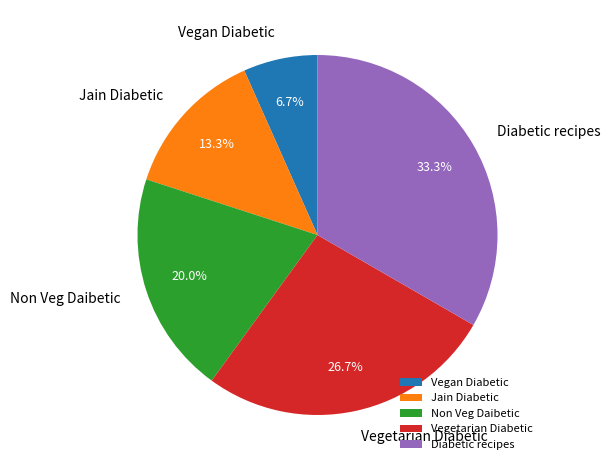

What is the largest slice in the pie chart?

Diabetic recipes